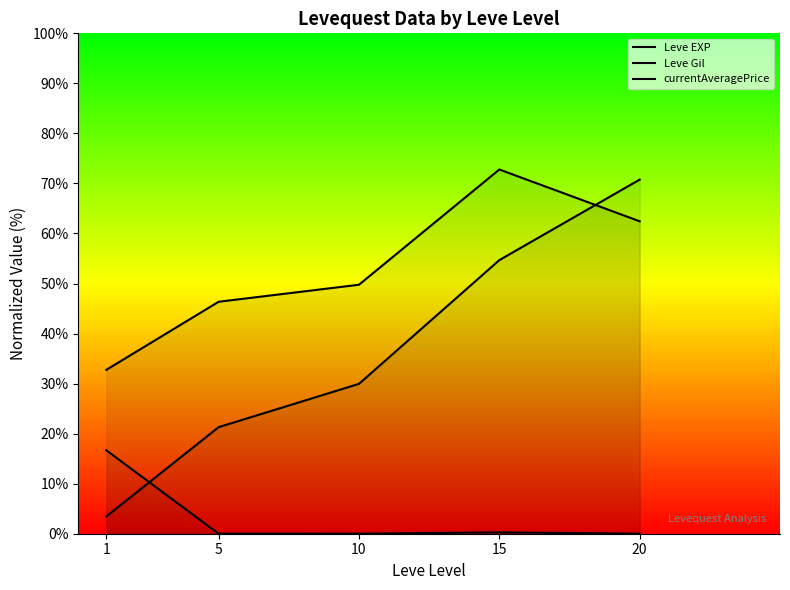

What are all the series names shown in the legend?

Leve EXP, Leve Gil, currentAveragePrice